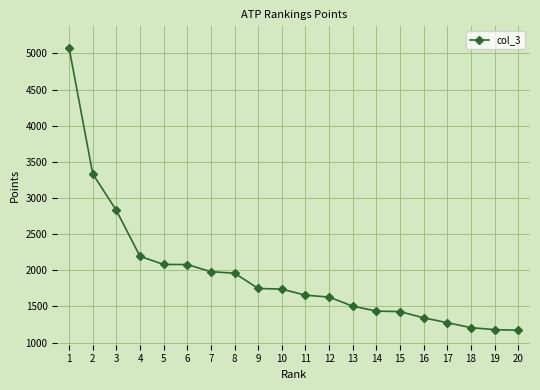

What is the change in value from 3 to 19?

-1648